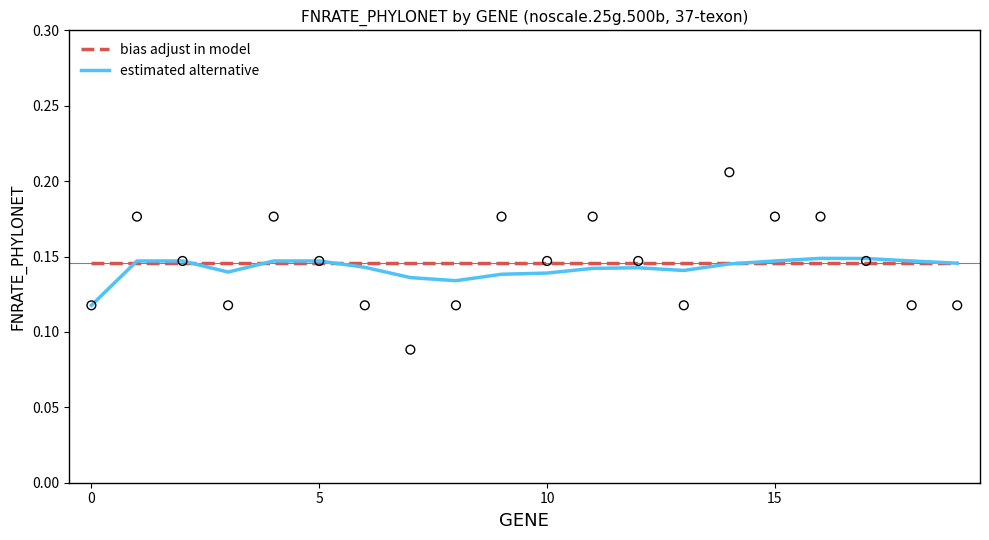

What is the total value across all series at 16?

0.3